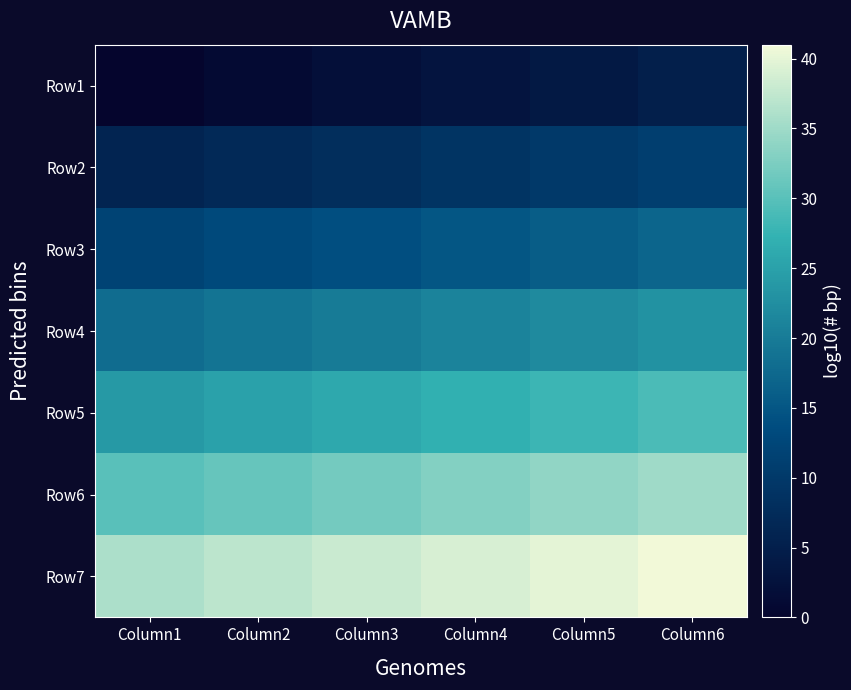

Reading left to right, transcribe all the data shown in this chart.

Row1: Column1=0	Column2=1	Column3=2	Column4=3	Column5=4	Column6=5
Row2: Column1=6	Column2=7	Column3=8	Column4=9	Column5=10	Column6=11
Row3: Column1=12	Column2=13	Column3=14	Column4=15	Column5=16	Column6=17
Row4: Column1=18	Column2=19	Column3=20	Column4=21	Column5=22	Column6=23
Row5: Column1=24	Column2=25	Column3=26	Column4=27	Column5=28	Column6=29
Row6: Column1=30	Column2=31	Column3=32	Column4=33	Column5=34	Column6=35
Row7: Column1=36	Column2=37	Column3=38	Column4=39	Column5=40	Column6=41